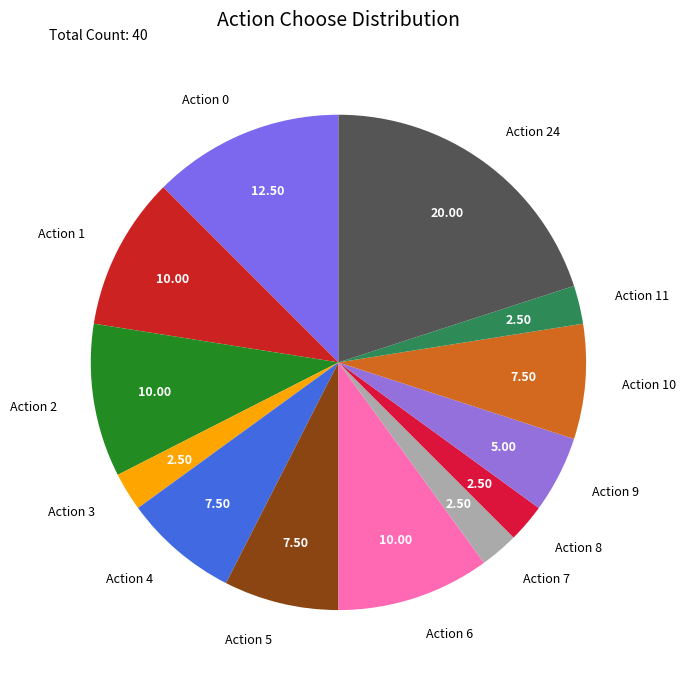

Is there a majority slice in this chart?

No